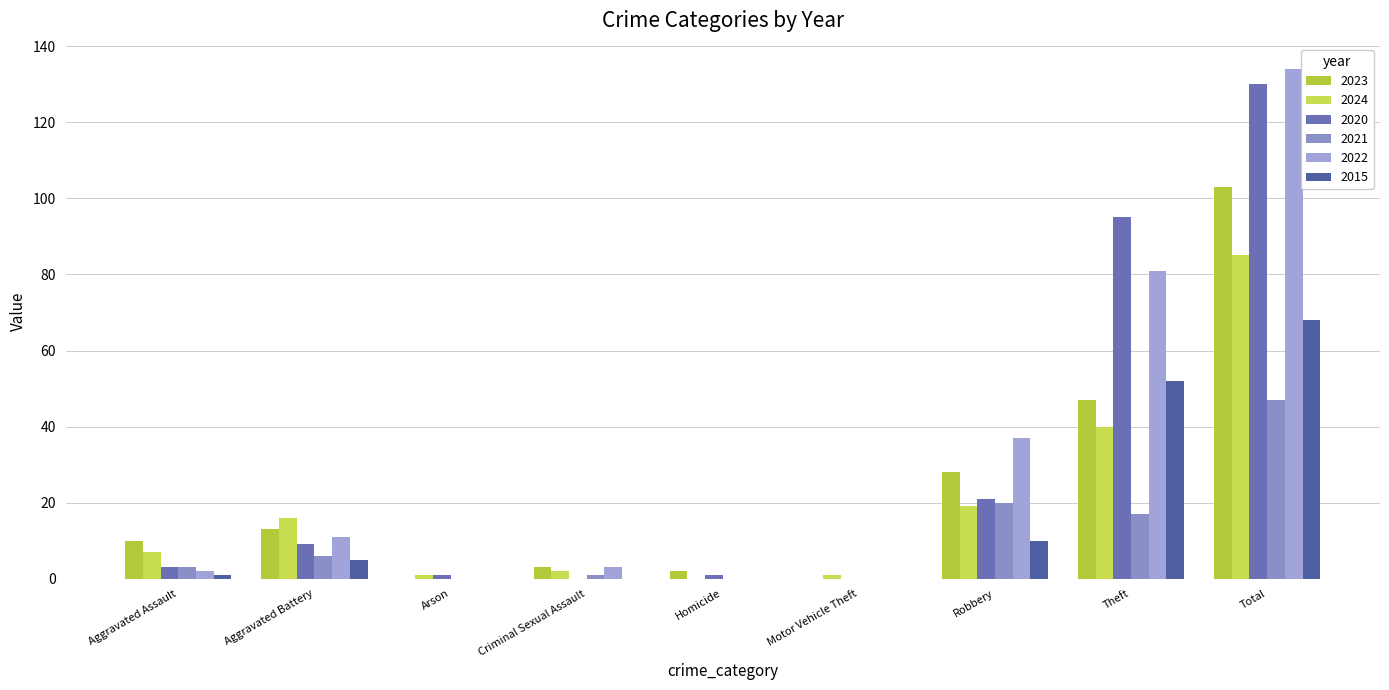

List the labels in order of 2021 value, smallest first.

Arson, Homicide, Motor Vehicle Theft, Criminal Sexual Assault, Aggravated Assault, Aggravated Battery, Theft, Robbery, Total